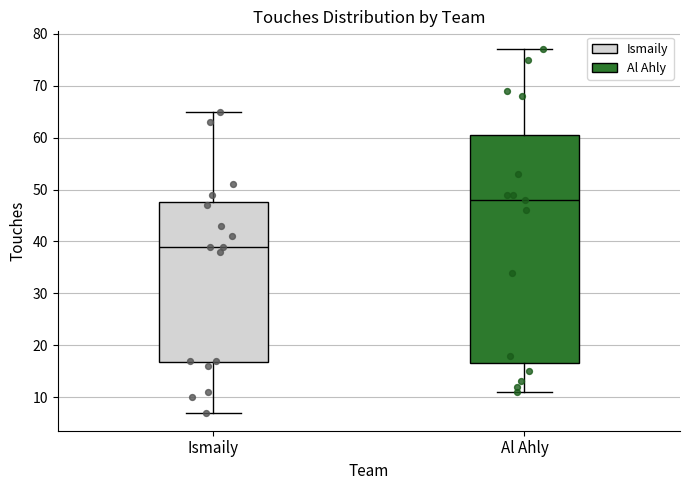

Comparing the boxes themselves (not the whiskers), which one is the tallest?

Al Ahly